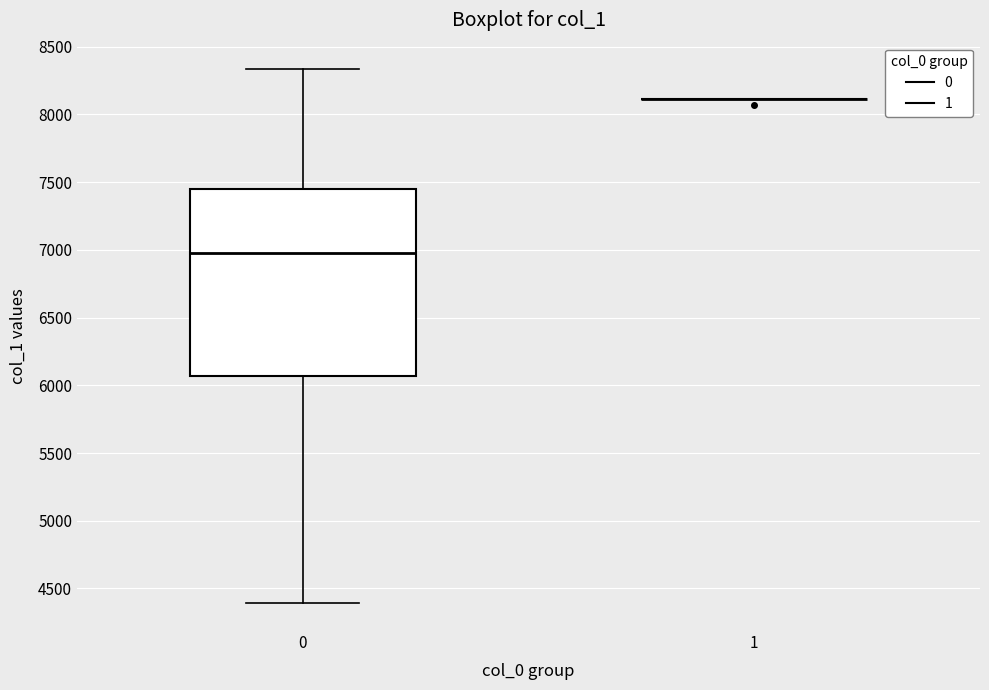

Reading left to right, read every box against the y-axis: the position of its median line, the range the box covers, and the ends of its whiskers. The values are not printed on the chart, so give them approximately, as read against the axis.

0: median 7000, box 6050 to 7450, whiskers 4400 to 8350
1: box collapsed to a line at 8100, whiskers 8100 to 8100